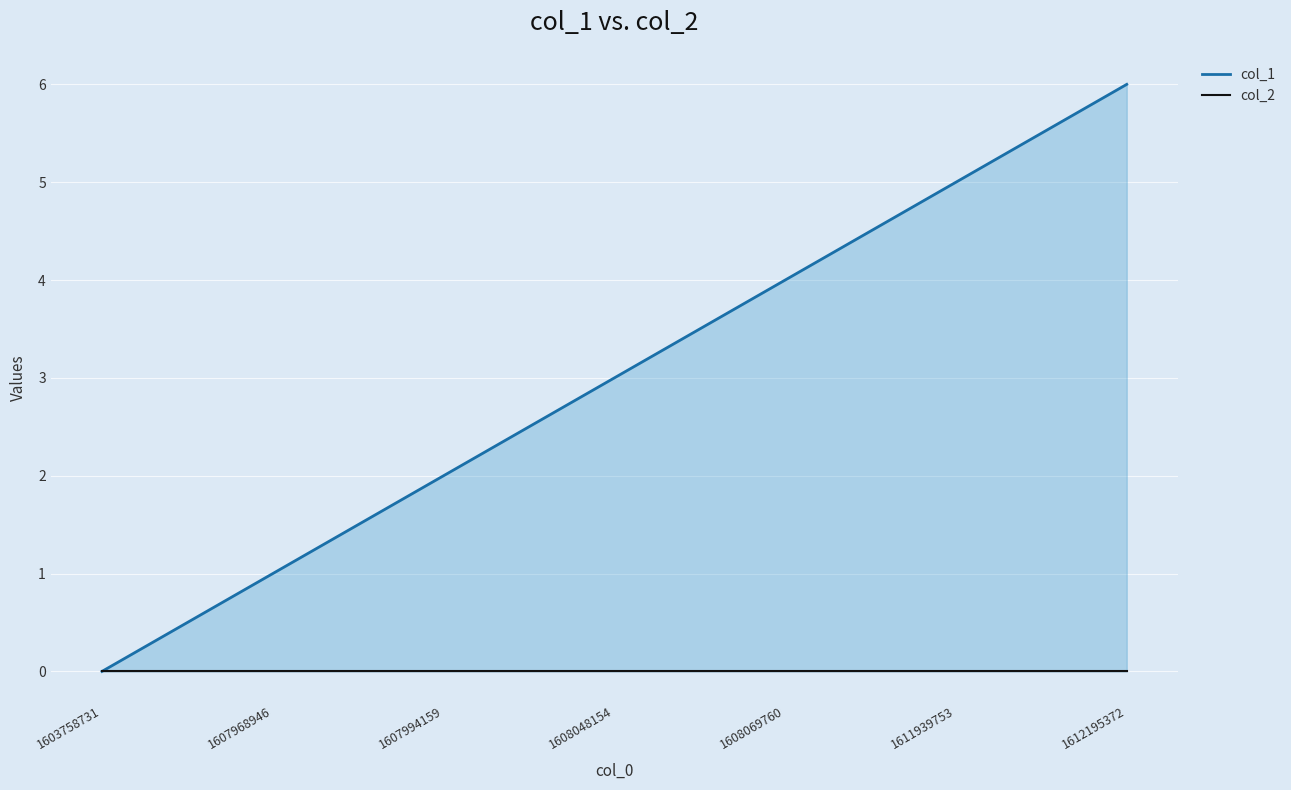

What is the average value?

3